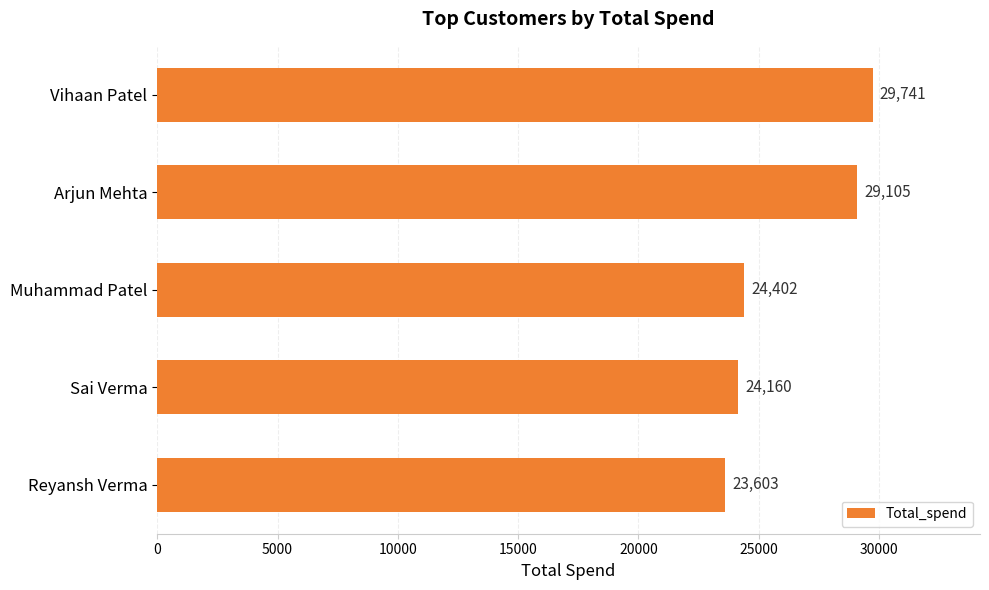

The value at Vihaan Patel is 29741. True or false?

True